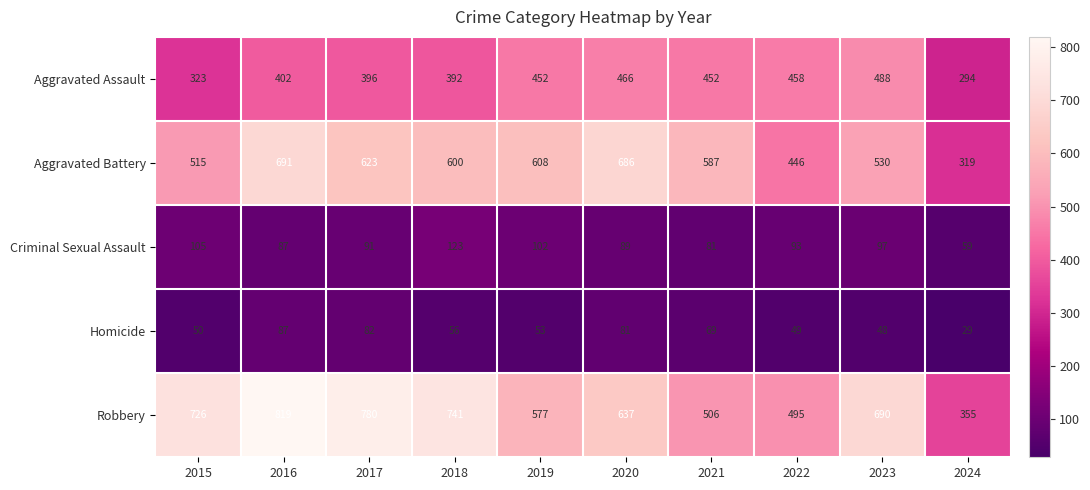

At which category is the sum across all series the highest?

2016